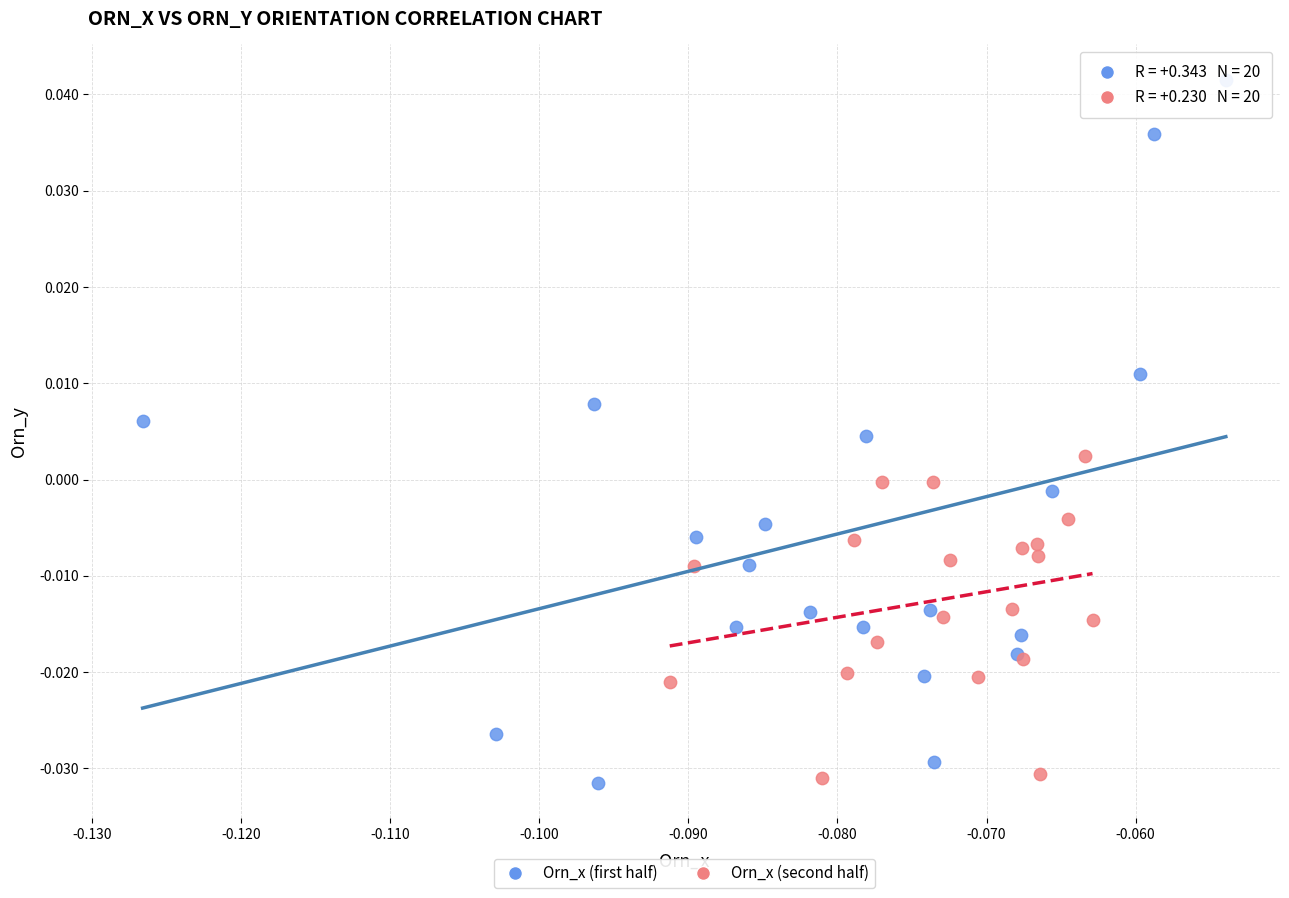

Which series has the widest spread of Y values?

Orn_x (first half)